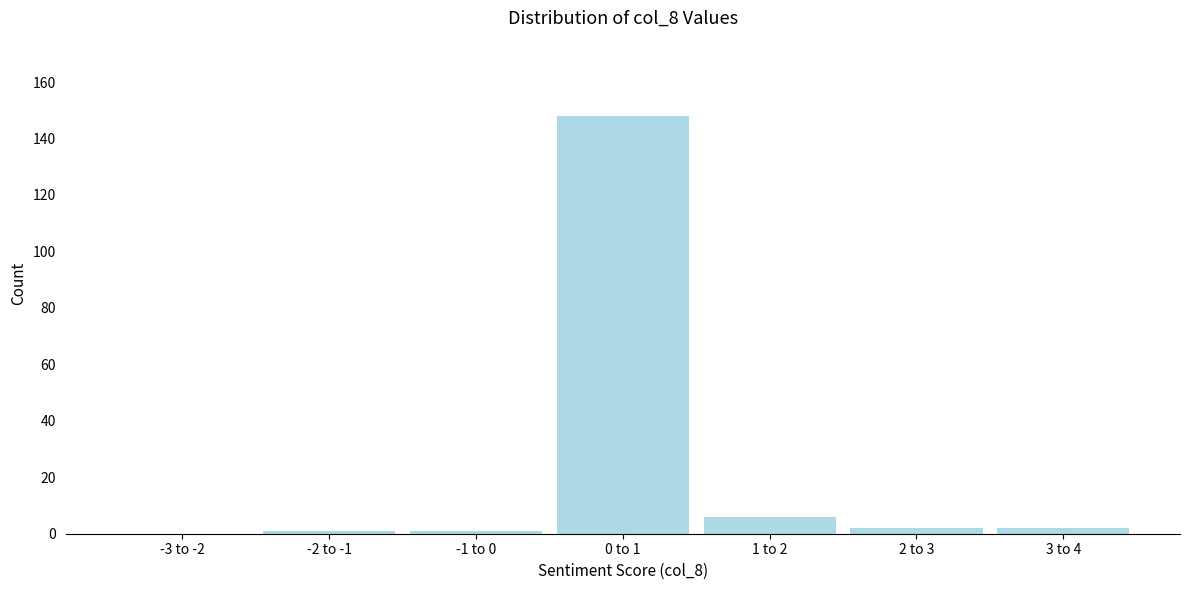

Reading right to left, transcribe all the data shown in this chart.

3 to 4=2	2 to 3=2	1 to 2=6	0 to 1=148	-1 to 0=1	-2 to -1=1	-3 to -2=0